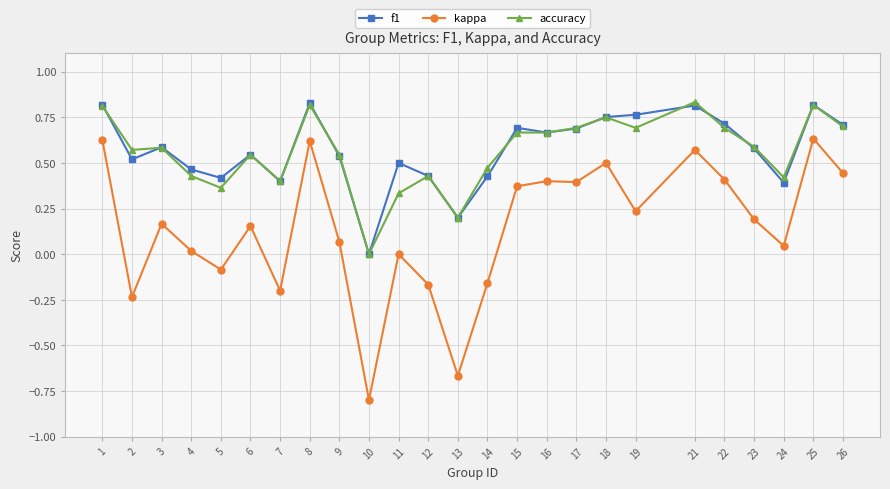

What is the total value across all series at 6?

1.2